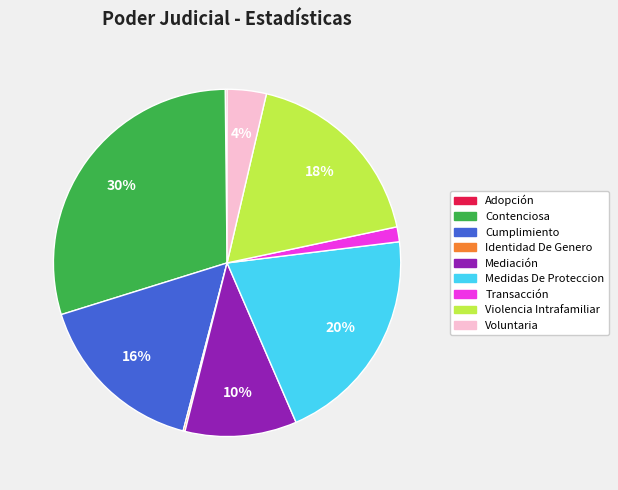

Combined, do Voluntaria and Mediación account for over 50%?

No